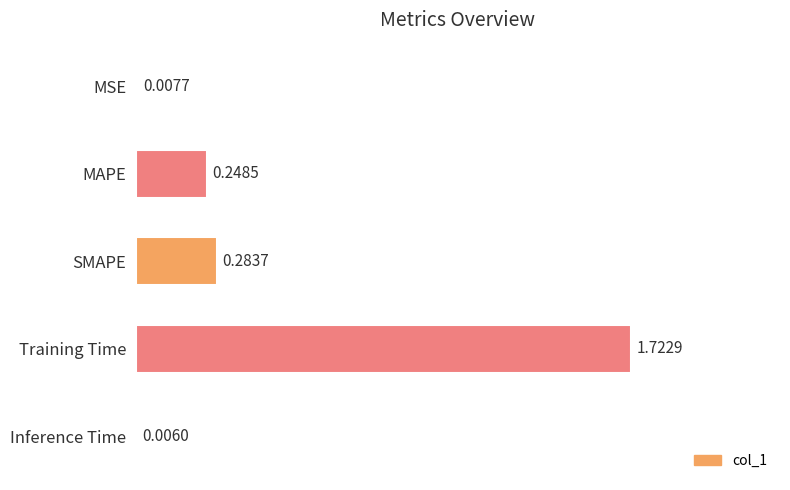

What is the sum of the values at SMAPE and Training Time?

2.0